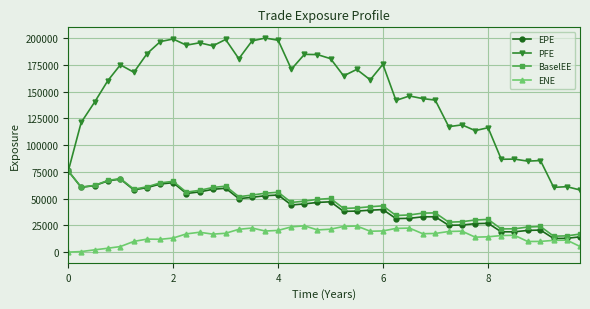

What is the minimum value for PFE?

58127.2